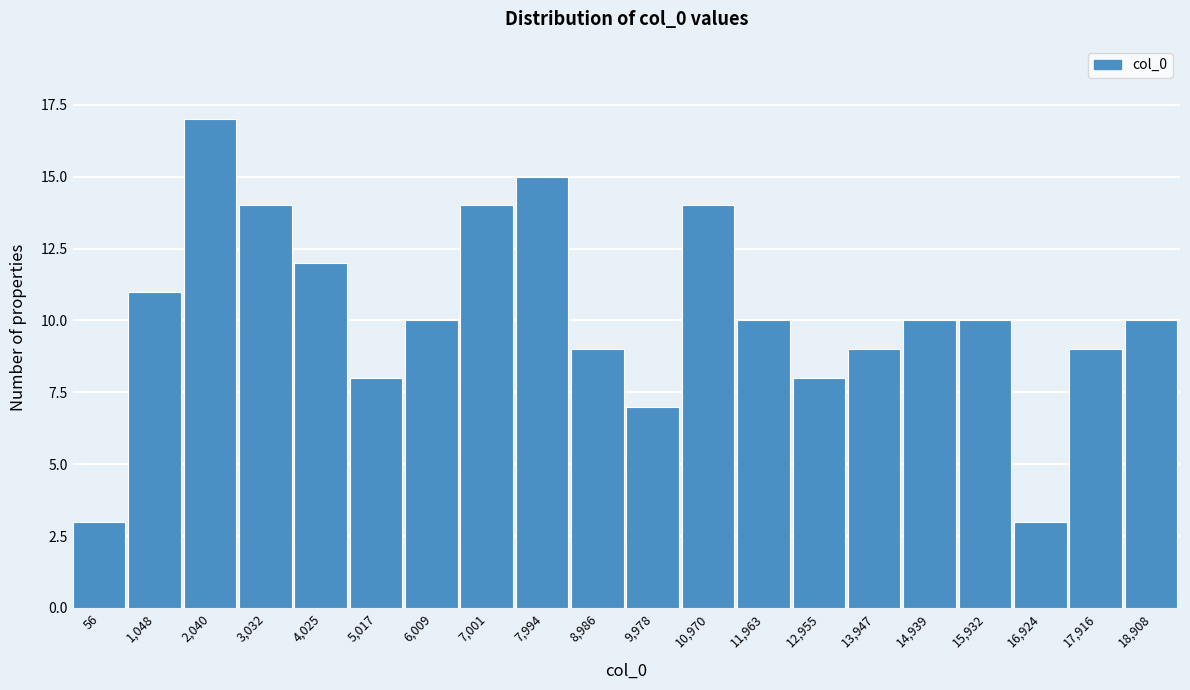

Reading left to right, transcribe all the data shown in this chart.

3	11	17	14	12	8	10	14	15	9	7	14	10	8	9	10	10	3	9	10